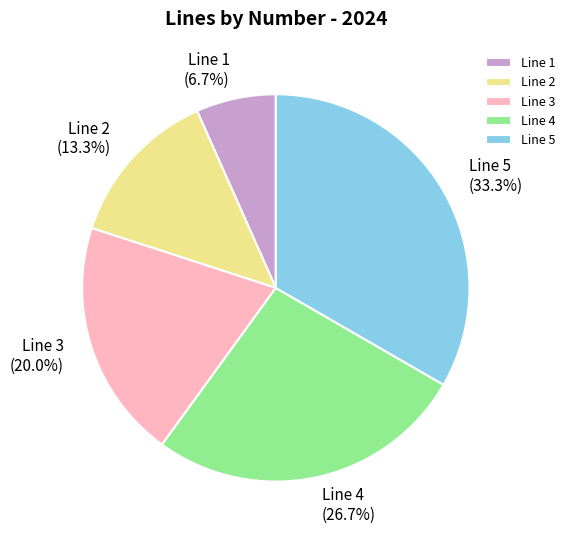

To the nearest percent, what portion does Line 4 represent?

27%